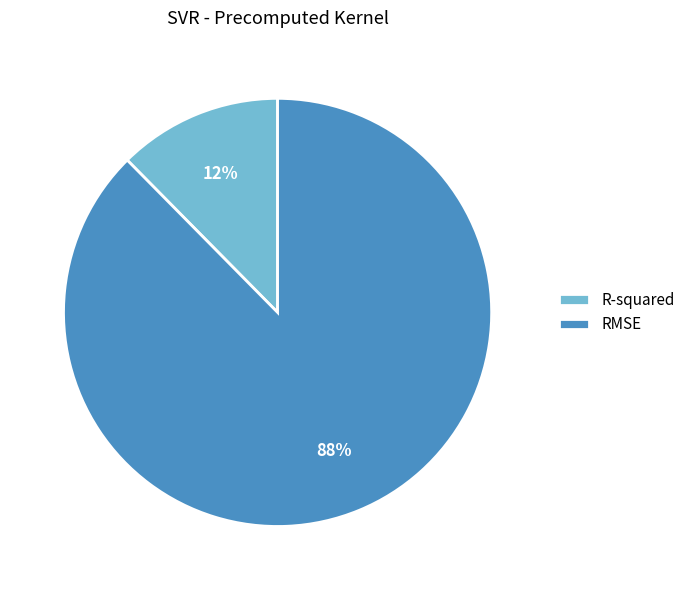

Combined, do RMSE and R-squared account for over 50%?

Yes